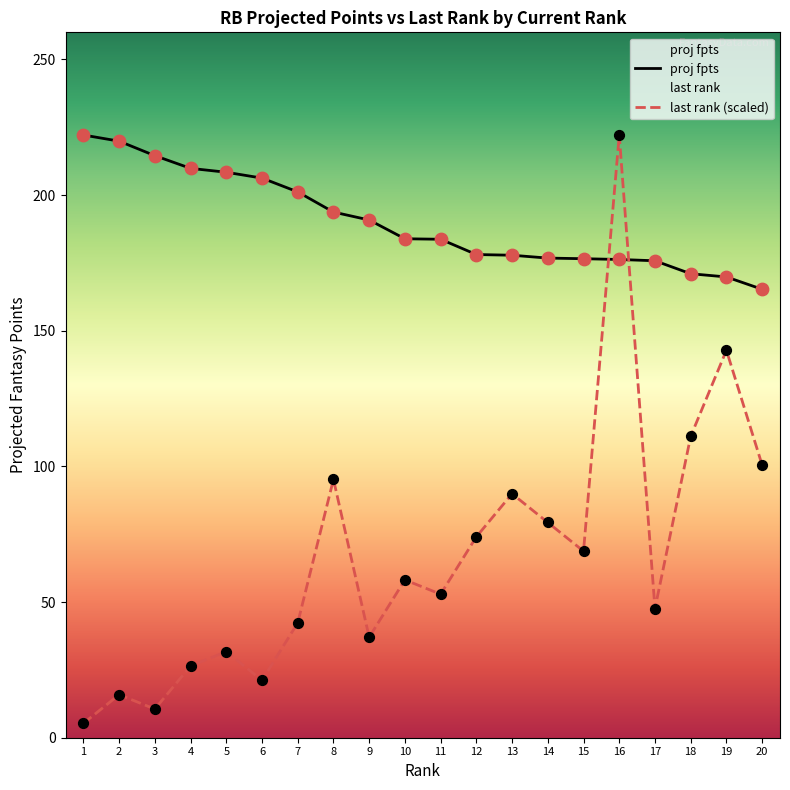

Which series reaches the minimum Y coordinate?

last rank